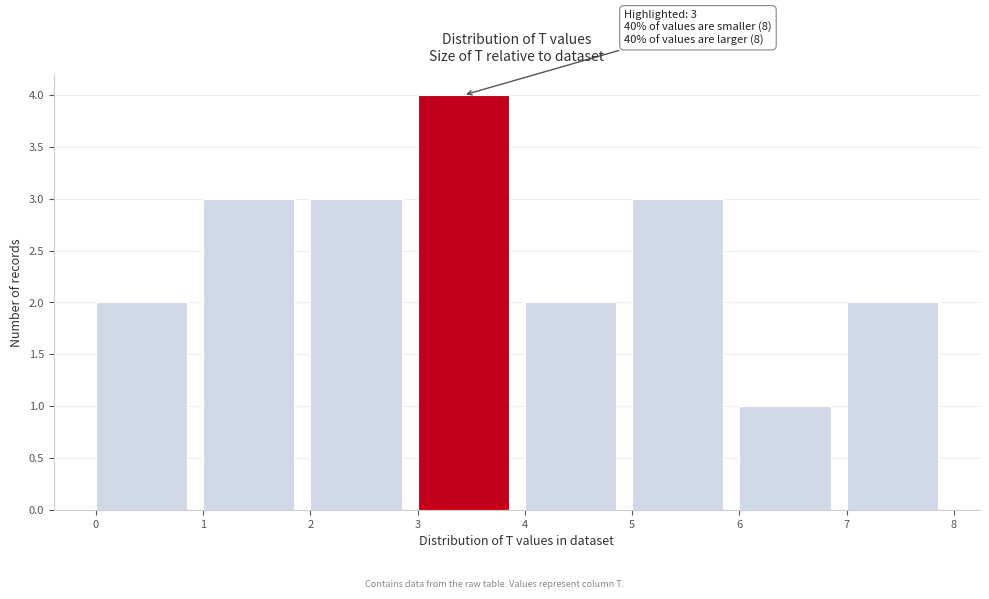

Which range on the x-axis has the tallest bar?

3 to 4